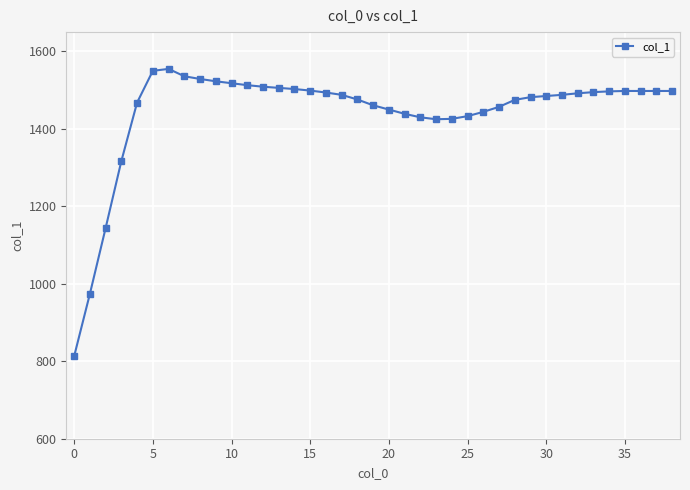

True or false: the data has more than 0 interior local peaks.

True